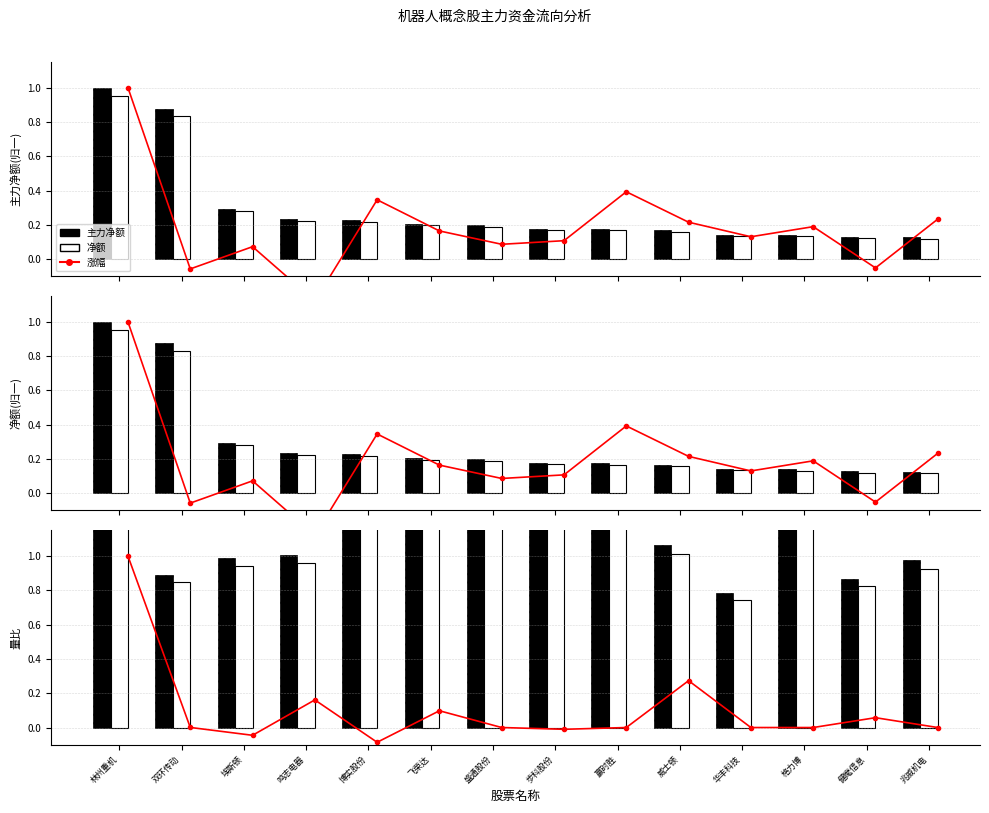

What is the difference between the maximum and minimum values in the 主力净额 series?

2.4